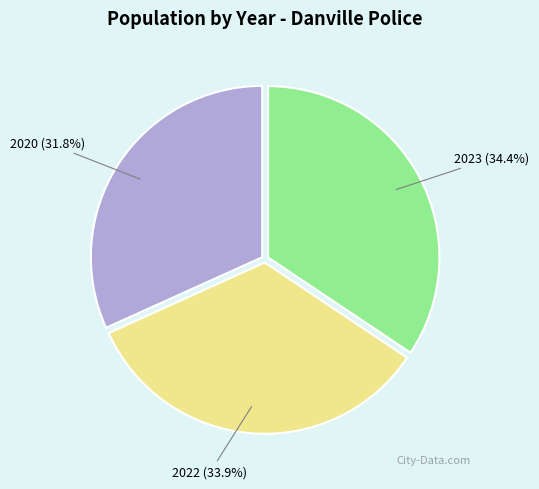

True or false: 2020 accounts for 46% of the total.

False